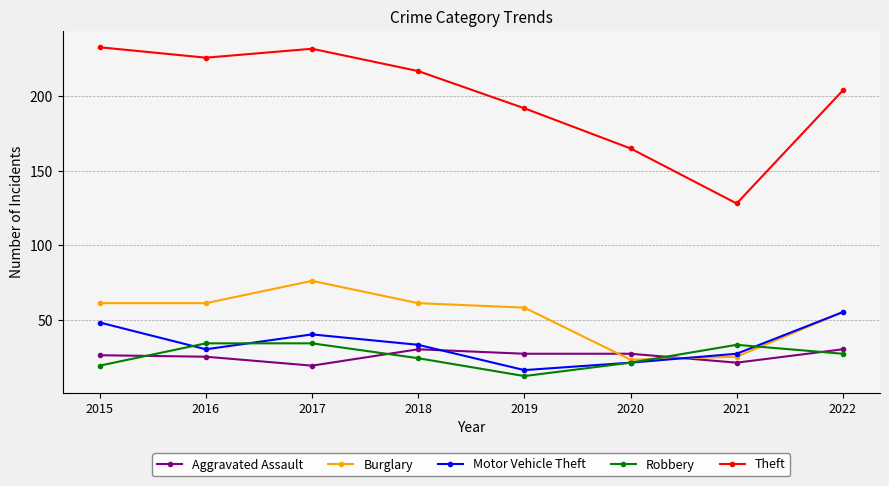

What is the difference between the maximum and minimum values in the Robbery series?

22